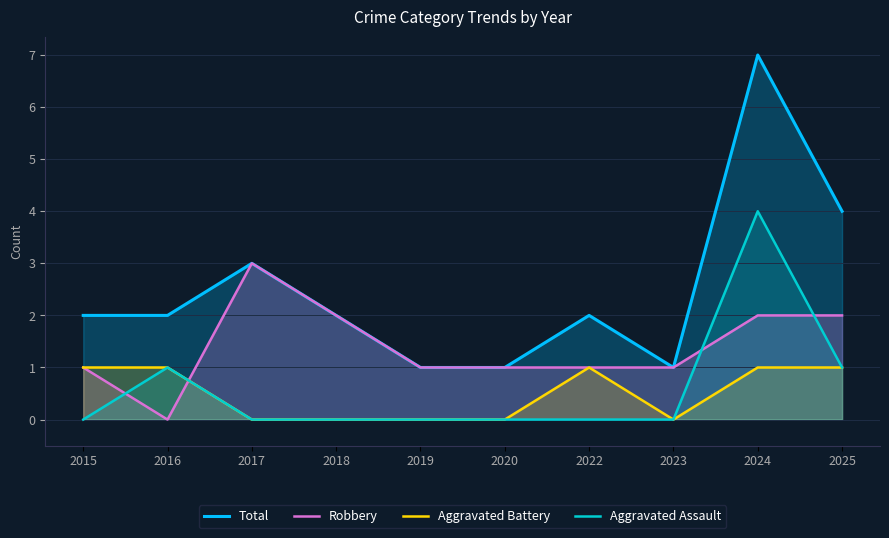

Where is the first local maximum for Aggravated Assault?

2016